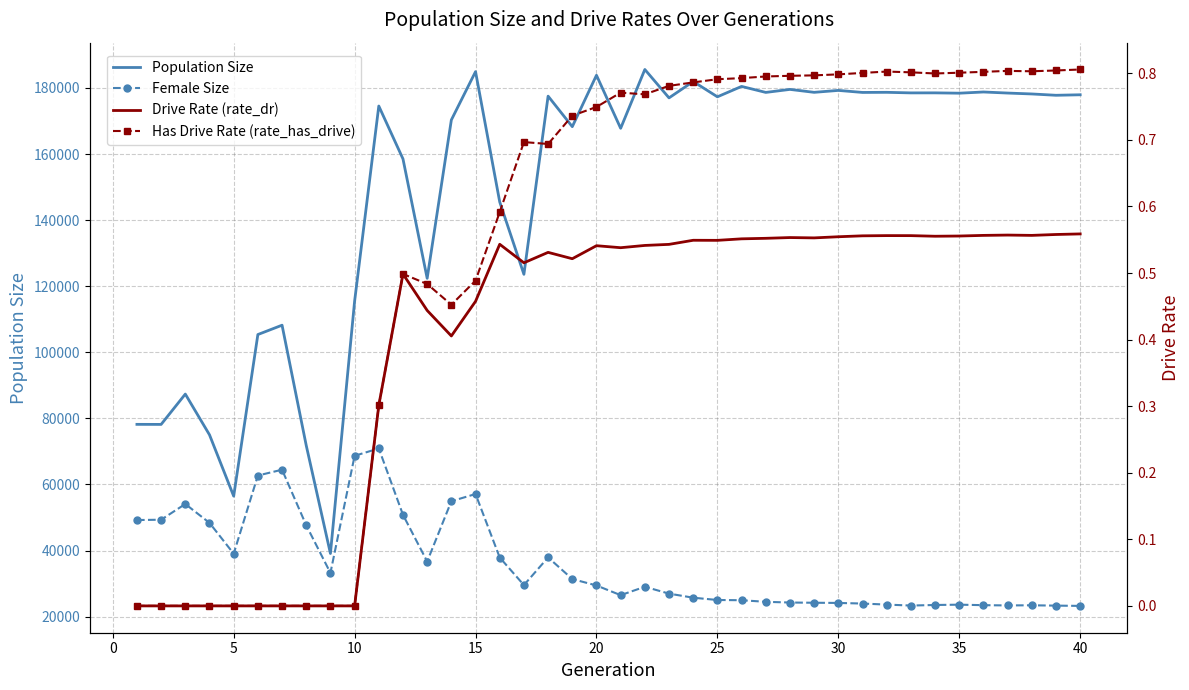

Which series has the widest spread of values?

Population Size